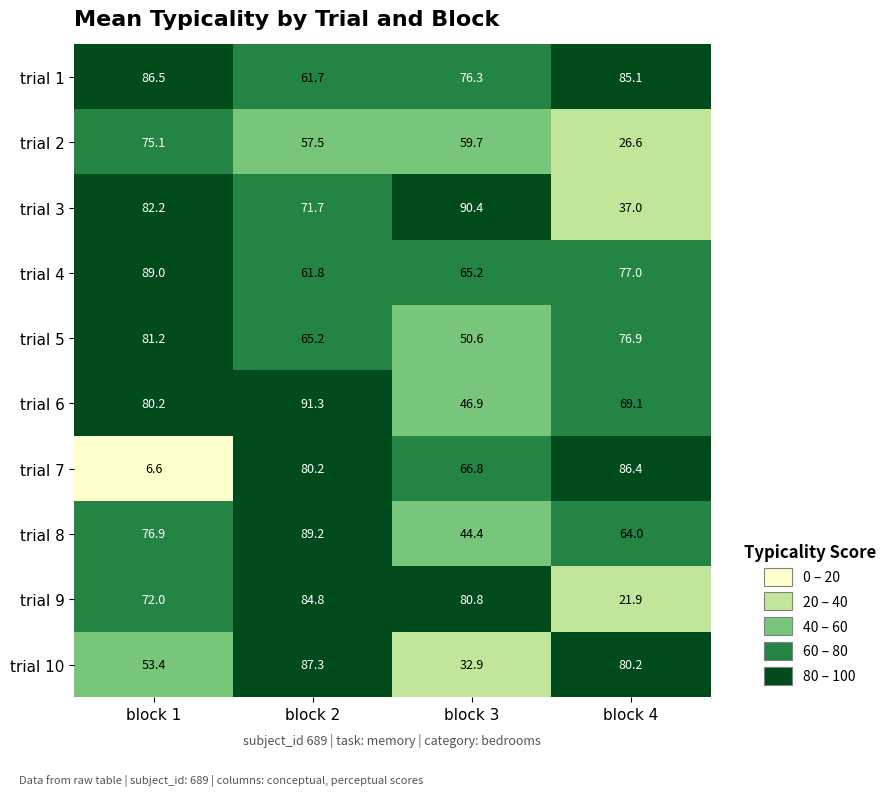

Which series has the largest range (max minus min)?

trial 7